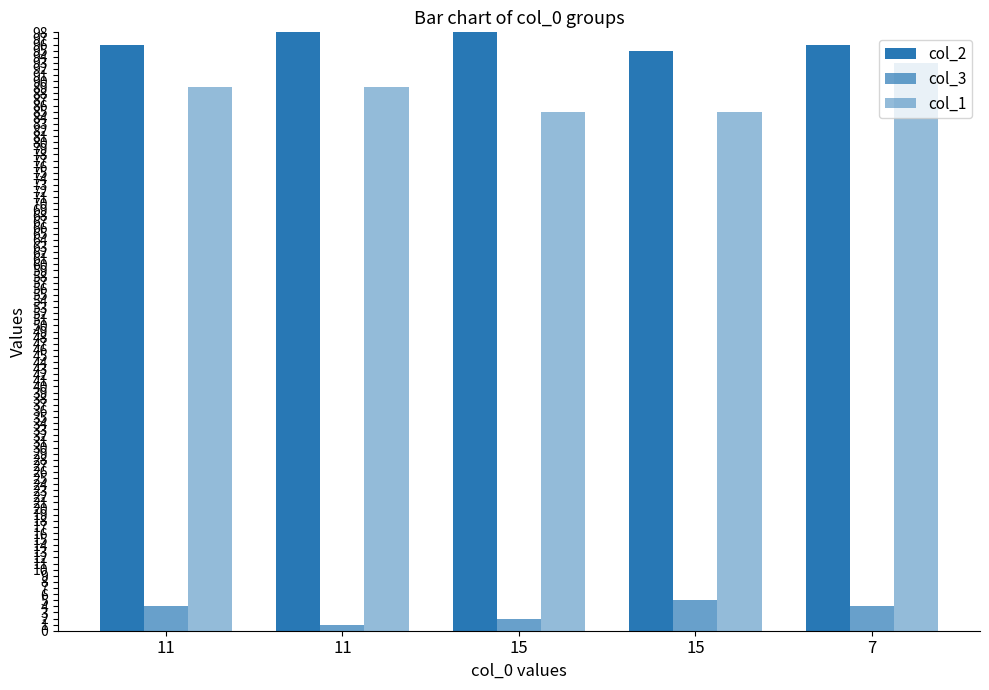

Are the bars grouped side by side (vs. stacked)?

Yes